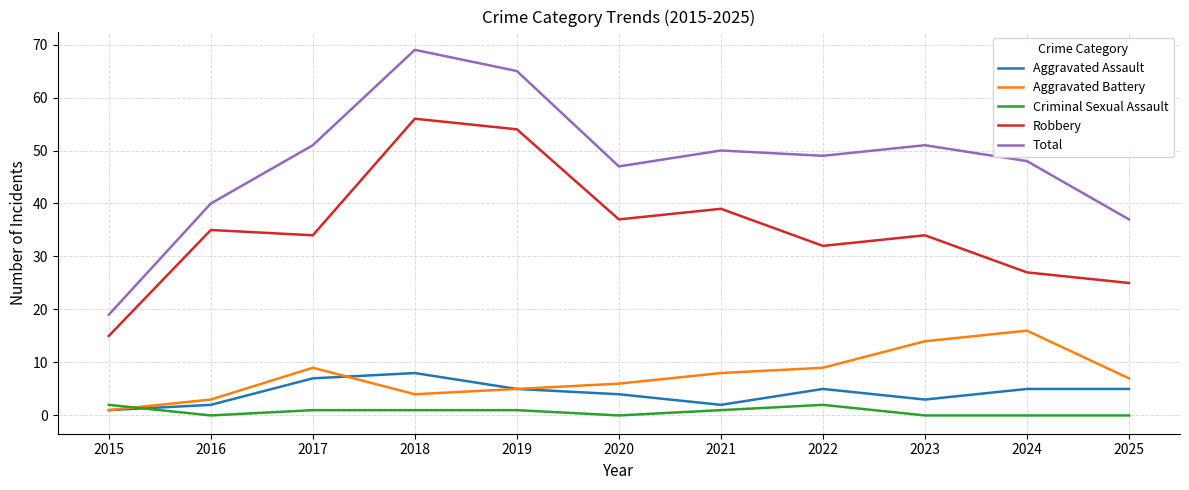

What is the sum of all Aggravated Assault values?

47